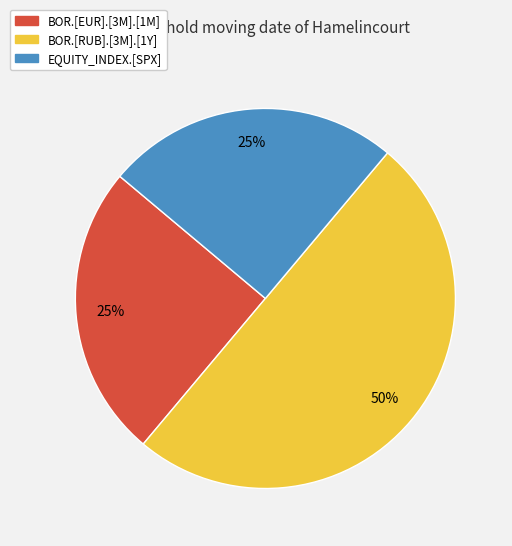

Which category has the biggest portion of the pie?

BOR.[RUB].[3M].[1Y]